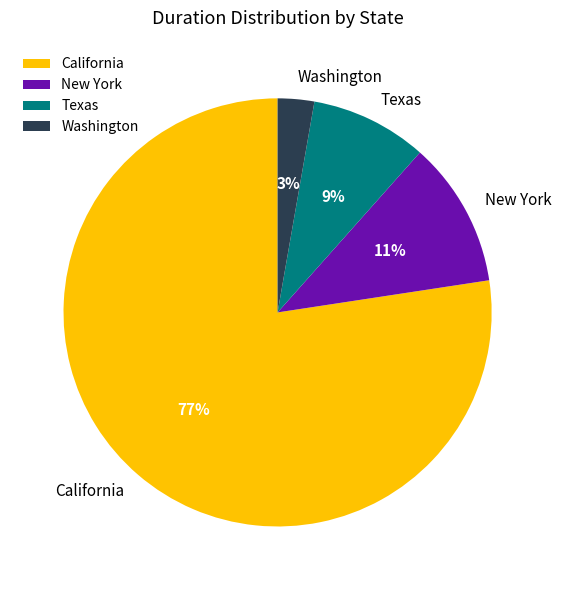

Is the sum of Texas and New York greater than half?

No